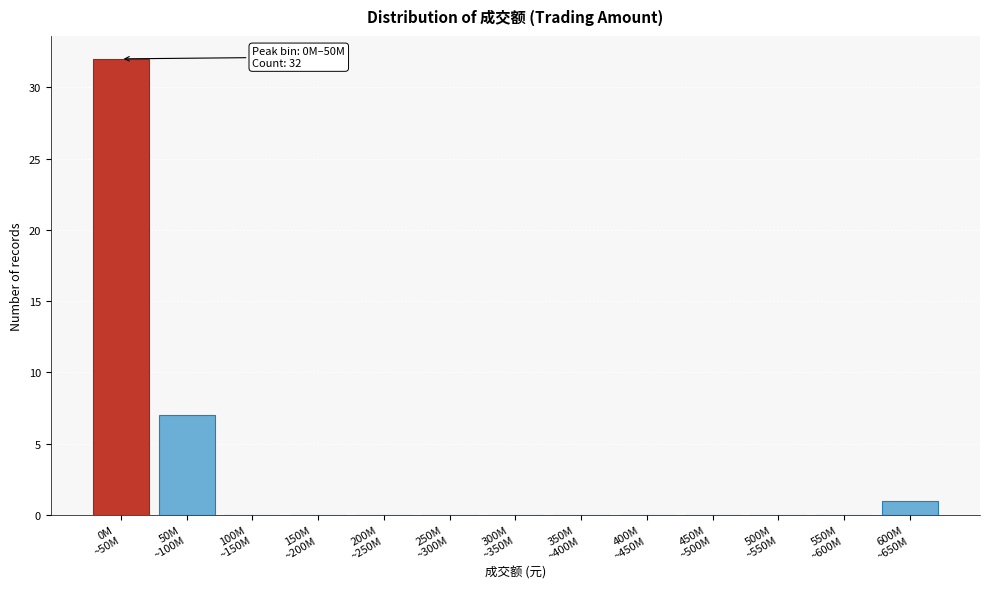

What is the greatest value displayed?

32